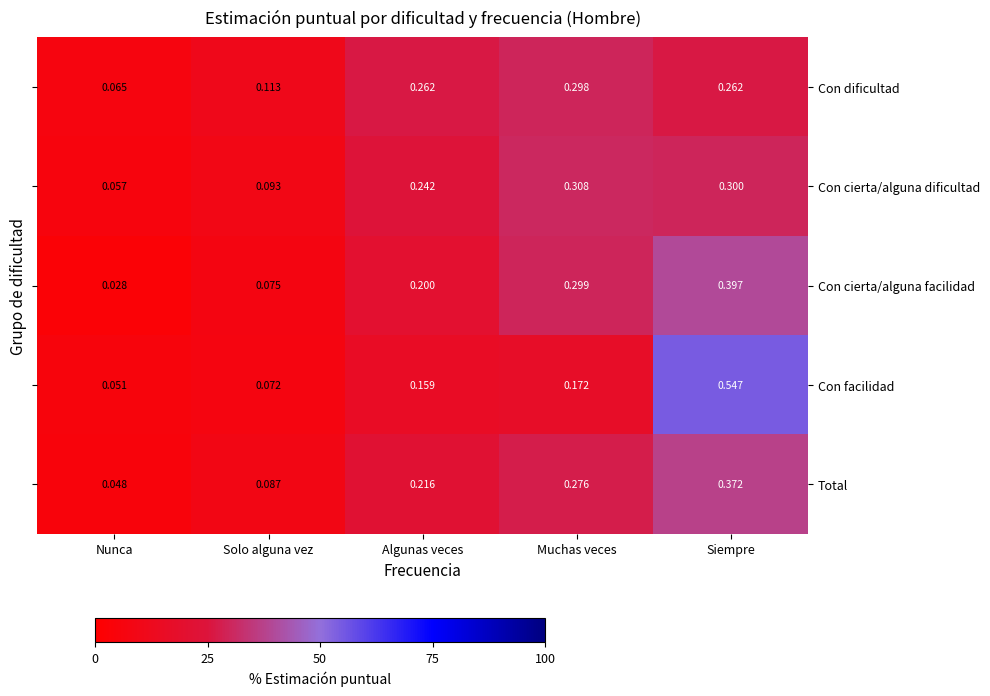

Which series has the widest spread of values?

Con facilidad